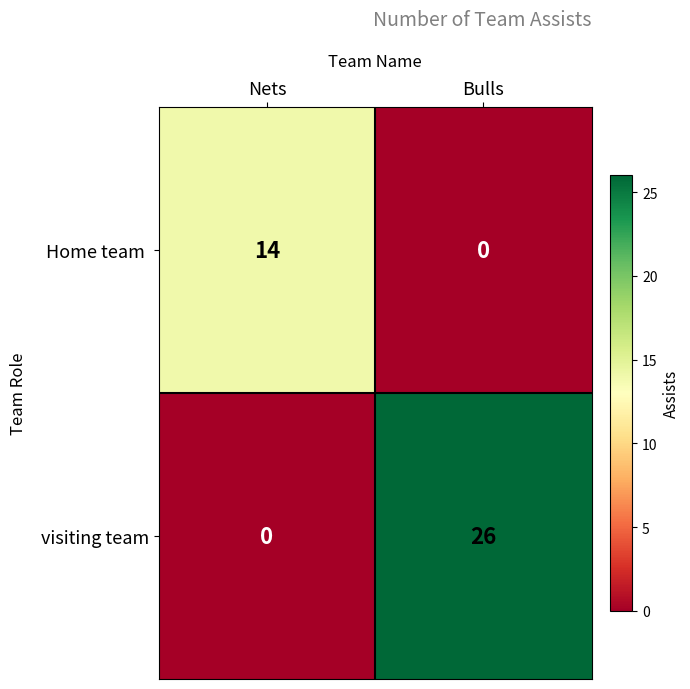

At how many categories does at least one series exceed 6?

2